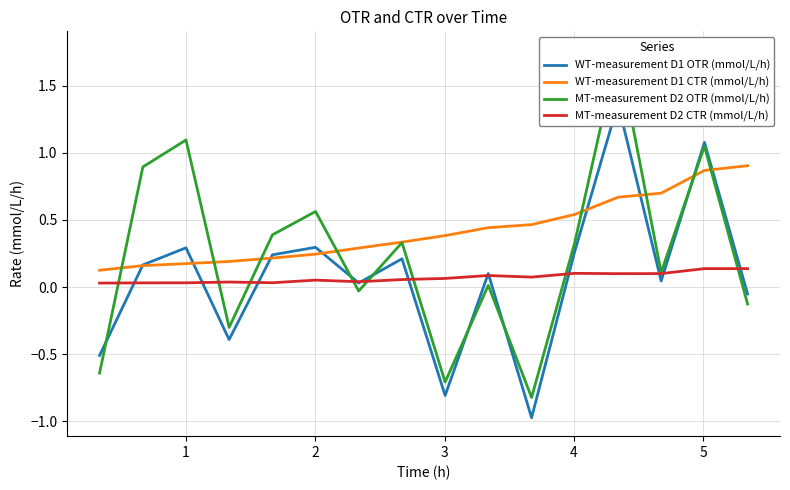

True or false: MT-measurement D2 CTR (mmol/L/h) and WT-measurement D1 CTR (mmol/L/h) cross at least once.

False